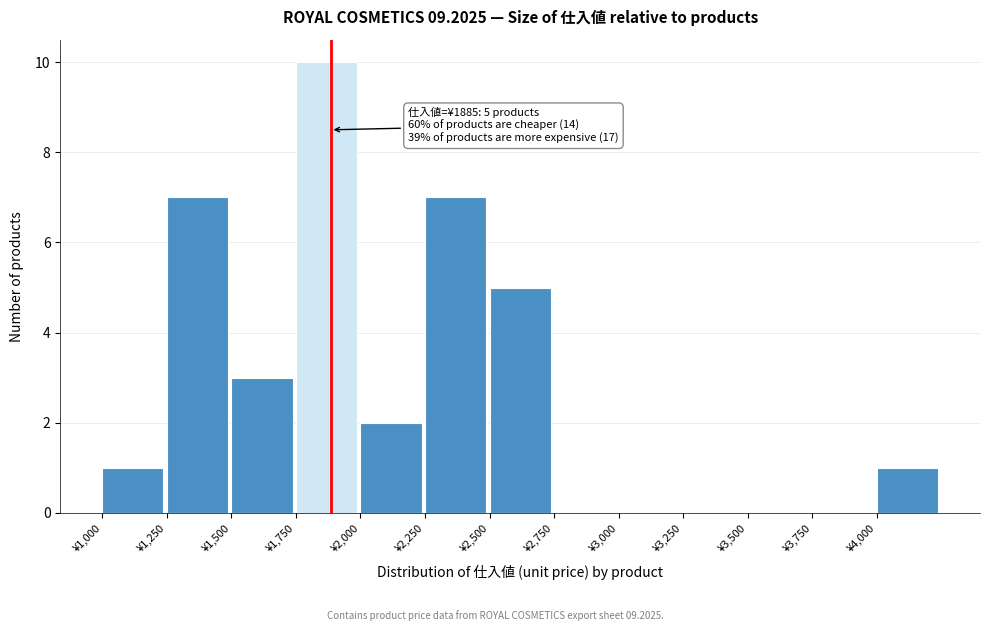

Over which range of the x-axis is the bar tallest?

1750 to 2000